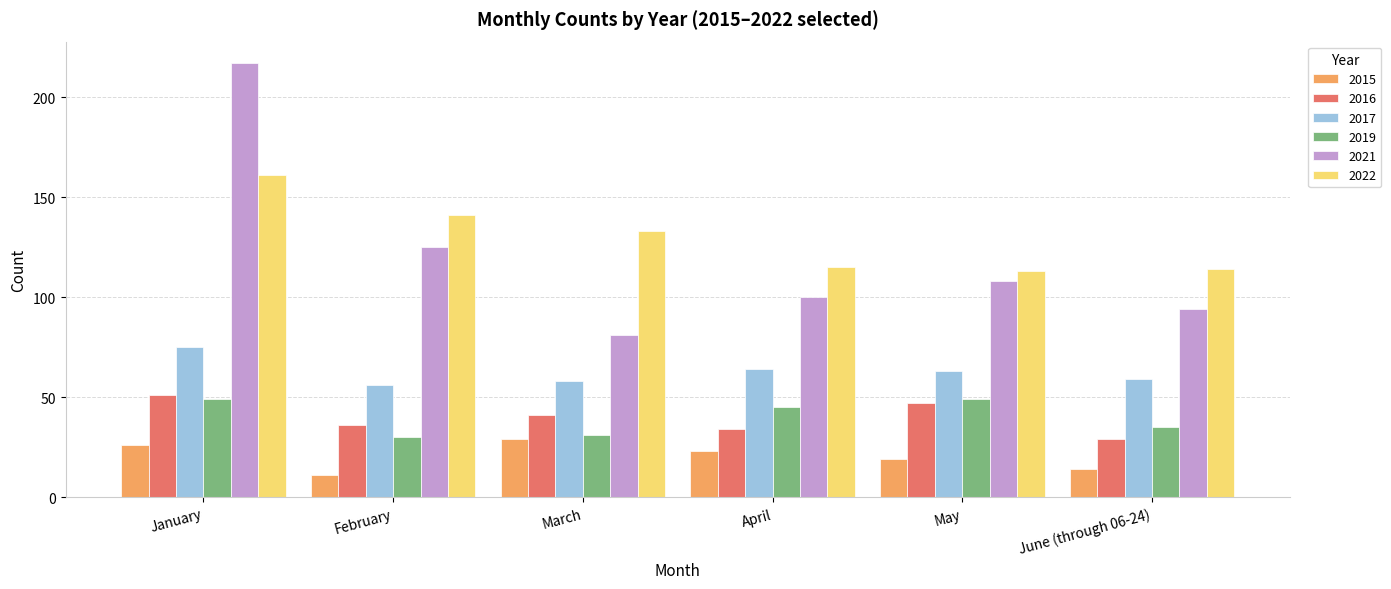

Rank the categories by 2021 value from lowest to highest.

March, June (through 06-24), April, May, February, January